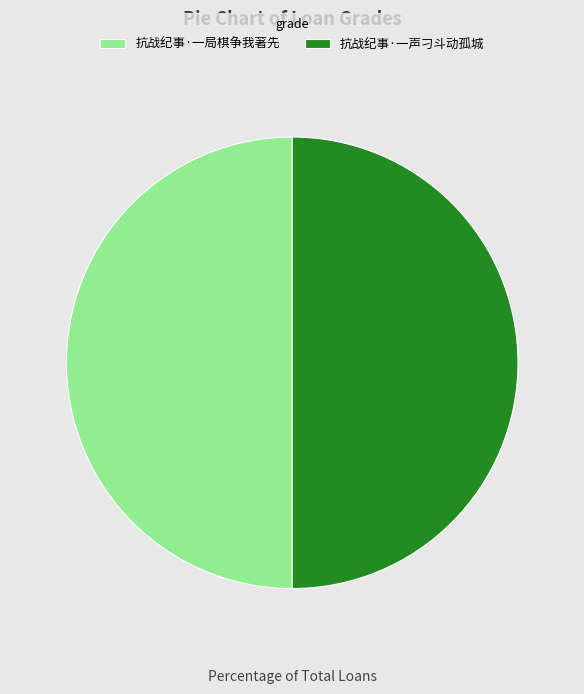

Is the sum of 抗战纪事·一声刁斗动孤城 and 抗战纪事·一局棋争我著先 greater than half?

Yes